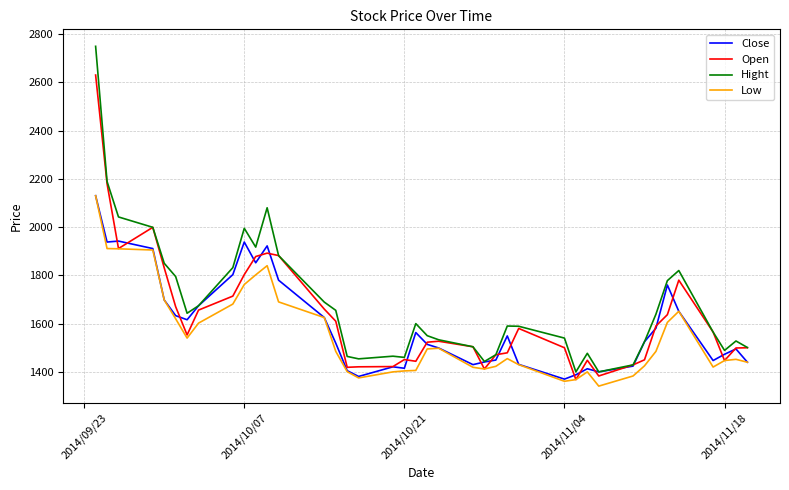

Does the chart have visible grid lines?

Yes